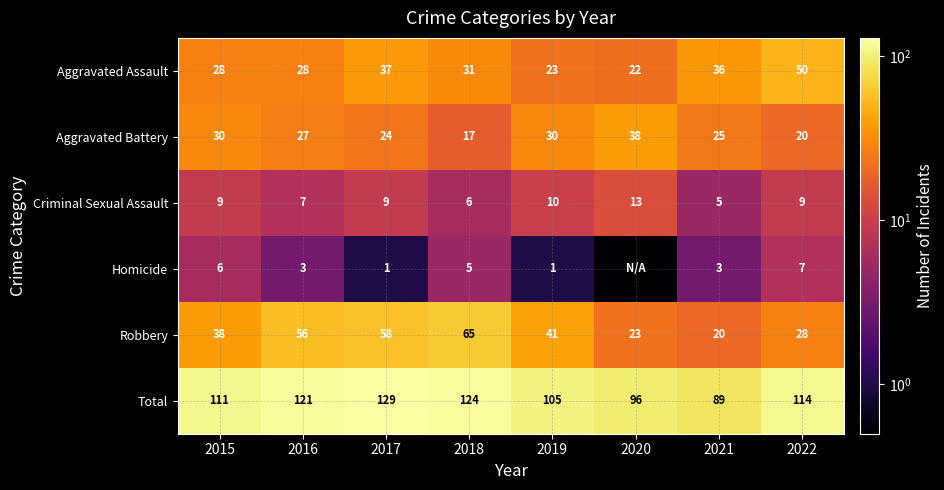

At how many categories does at least one series exceed 18?

8